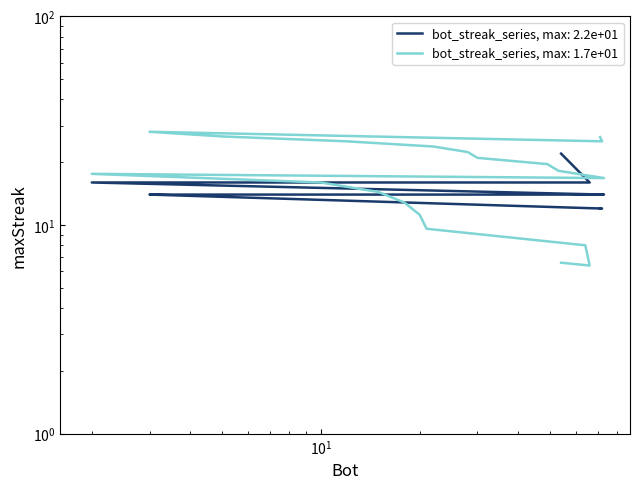

The value at 49 is 18. True or false?

False